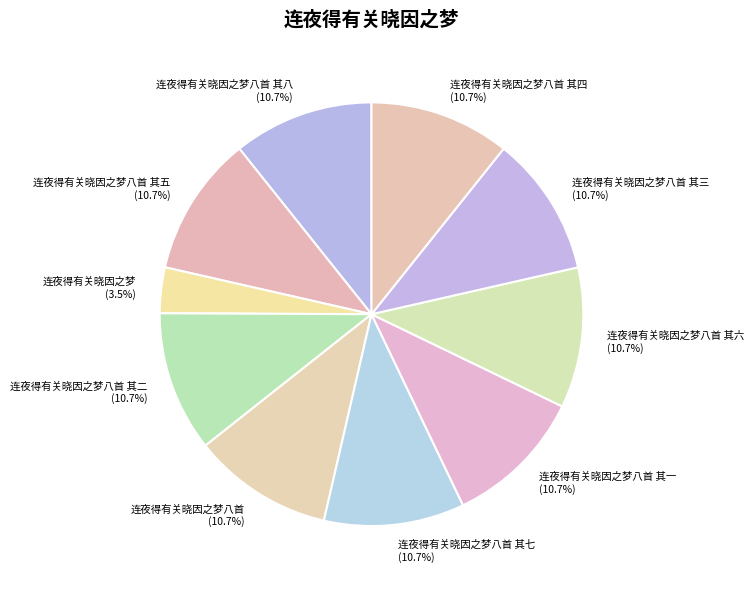

Is 连夜得有关晓因之梦八首 其二 the majority of the pie?

No